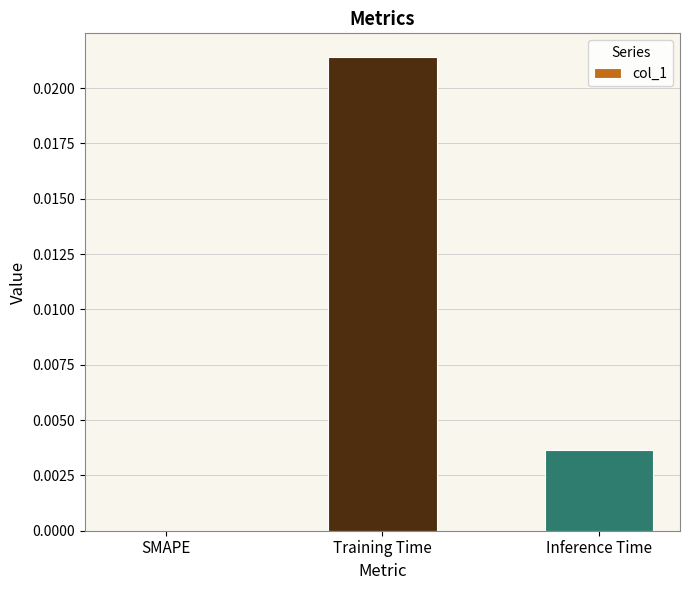

The value at Inference Time is 0.0. True or false?

True